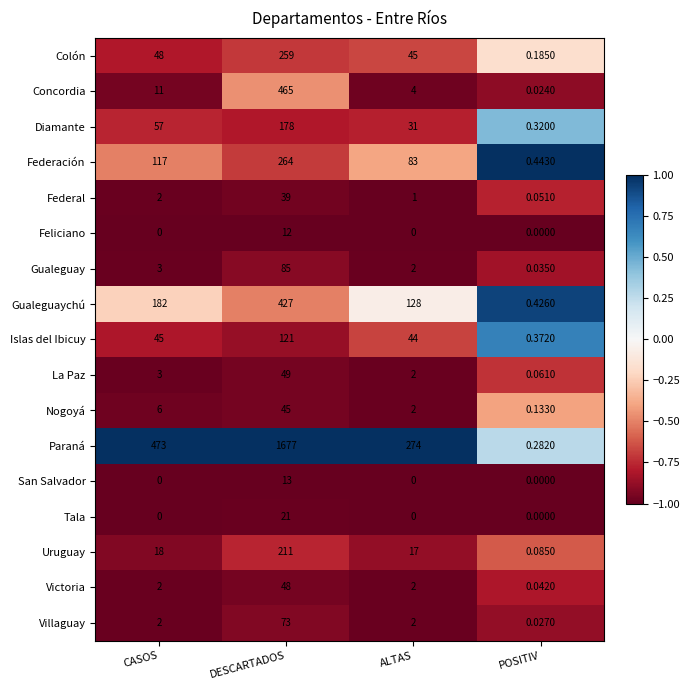

List the series in order of their peak value, highest first.

Paraná, Concordia, Gualeguaychú, Federación, Colón, Uruguay, Diamante, Islas del Ibicuy, Gualeguay, Villaguay, La Paz, Victoria, Nogoyá, Federal, Tala, San Salvador, Feliciano